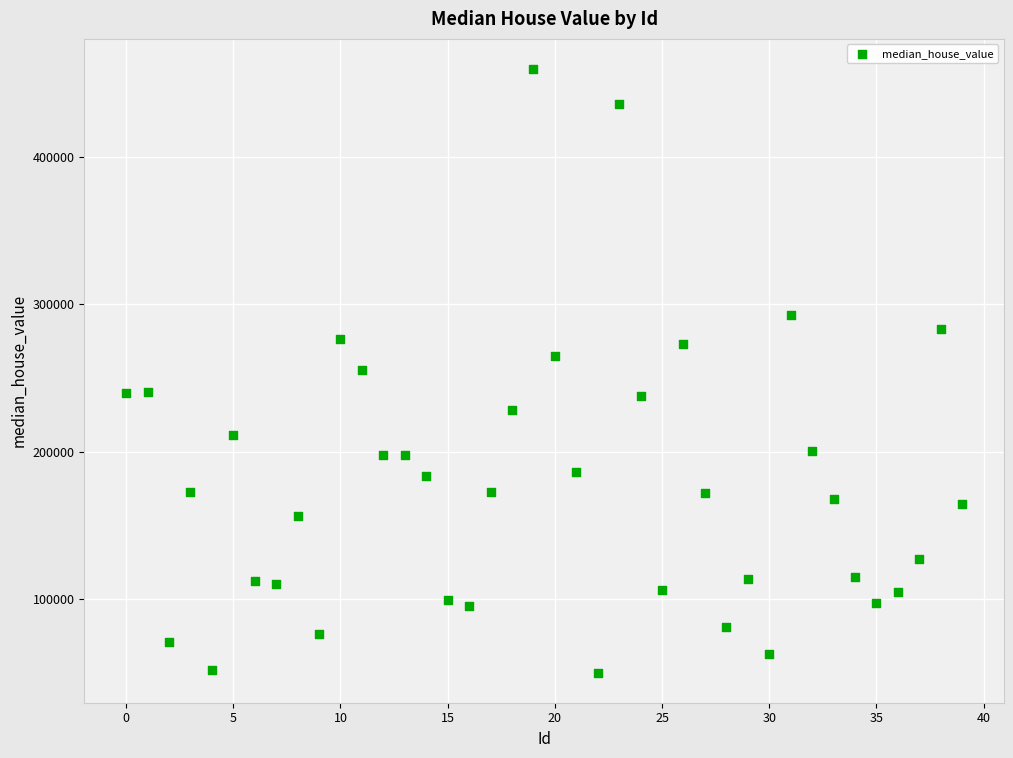

What is the range of Y values (max minus min)?

409753.8